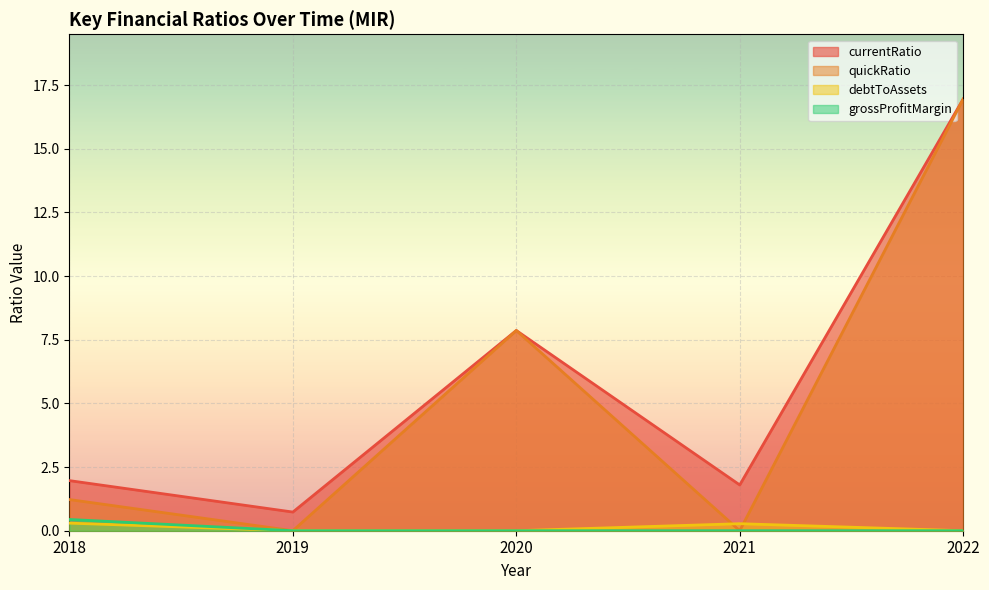

At which category does currentRatio reach its first local peak?

2020